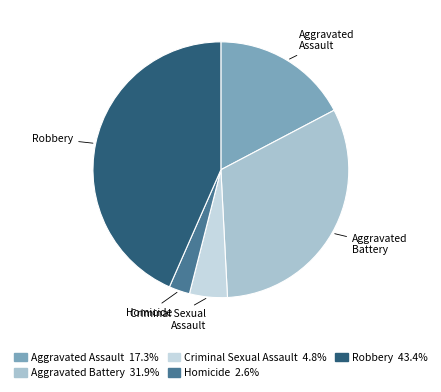

Which category has the biggest portion of the pie?

Robbery